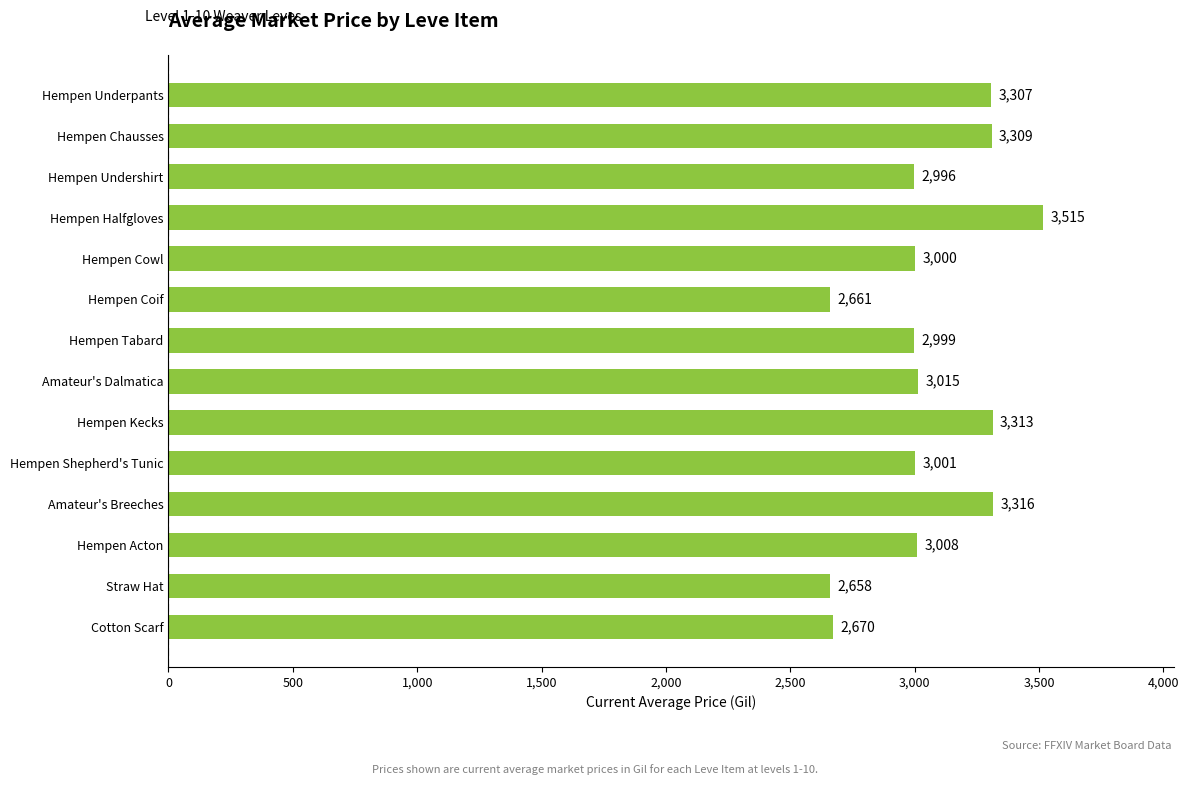

List the labels in order of value, largest first.

Hempen Halfgloves, Amateur's Breeches, Hempen Kecks, Hempen Chausses, Hempen Underpants, Amateur's Dalmatica, Hempen Acton, Hempen Shepherd's Tunic, Hempen Cowl, Hempen Tabard, Hempen Undershirt, Cotton Scarf, Hempen Coif, Straw Hat